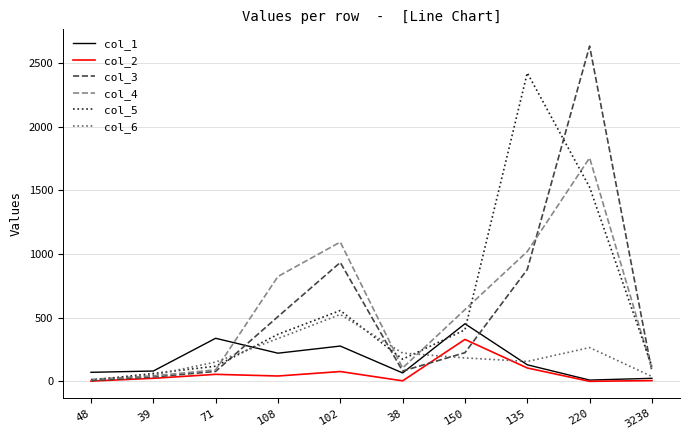

Which series has the widest spread of values?

col_3